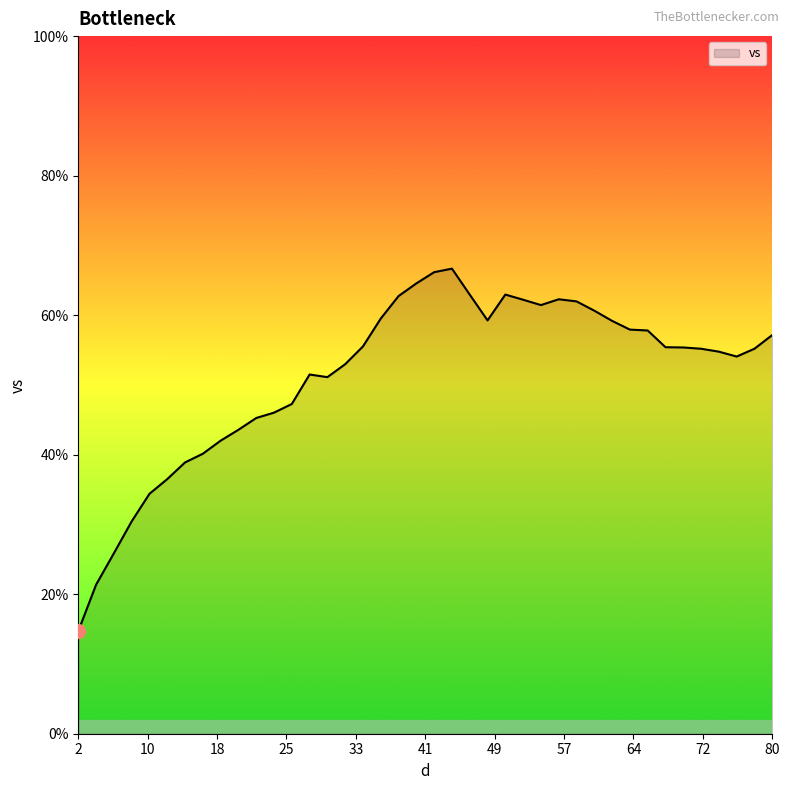

What is the difference between the maximum and minimum values?

52.0